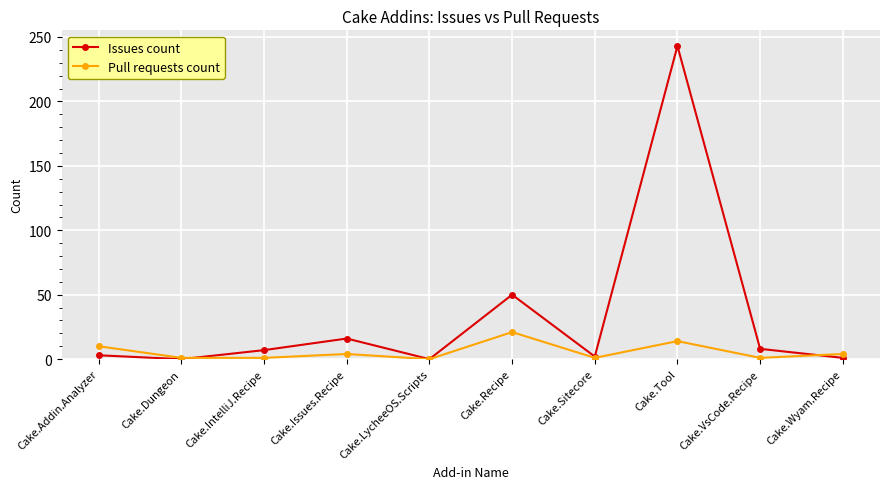

What position from the left is Cake.LycheeOS.Scripts?

5